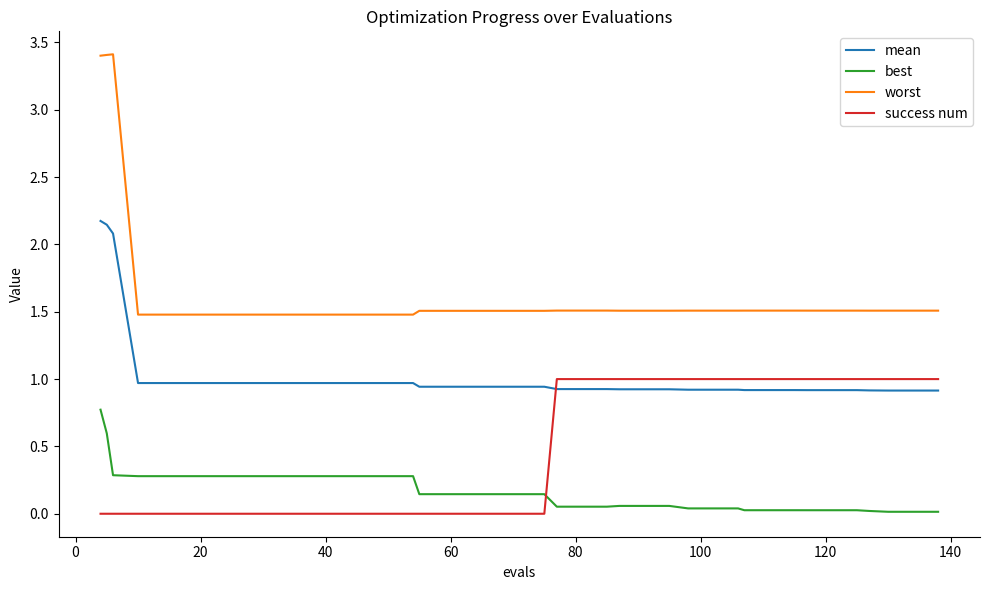

True or false: success num and worst intersect in this chart.

False